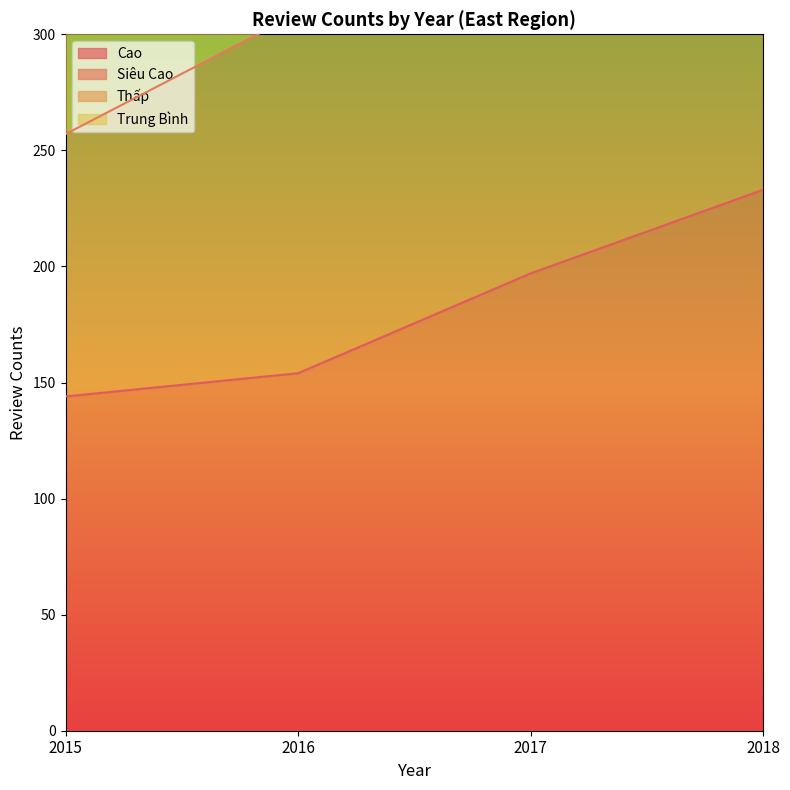

List the labels in order of Cao value, largest first.

2018, 2017, 2016, 2015